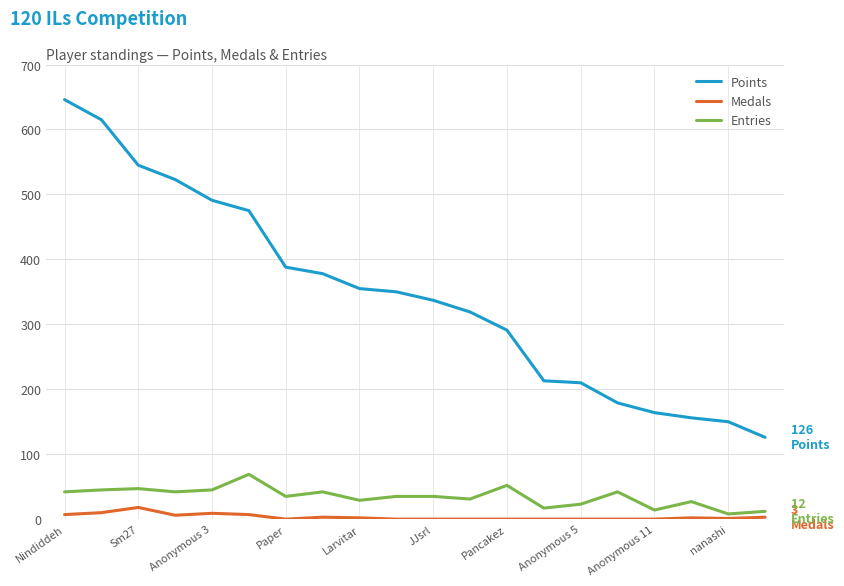

What is the maximum value shown in the chart?

646